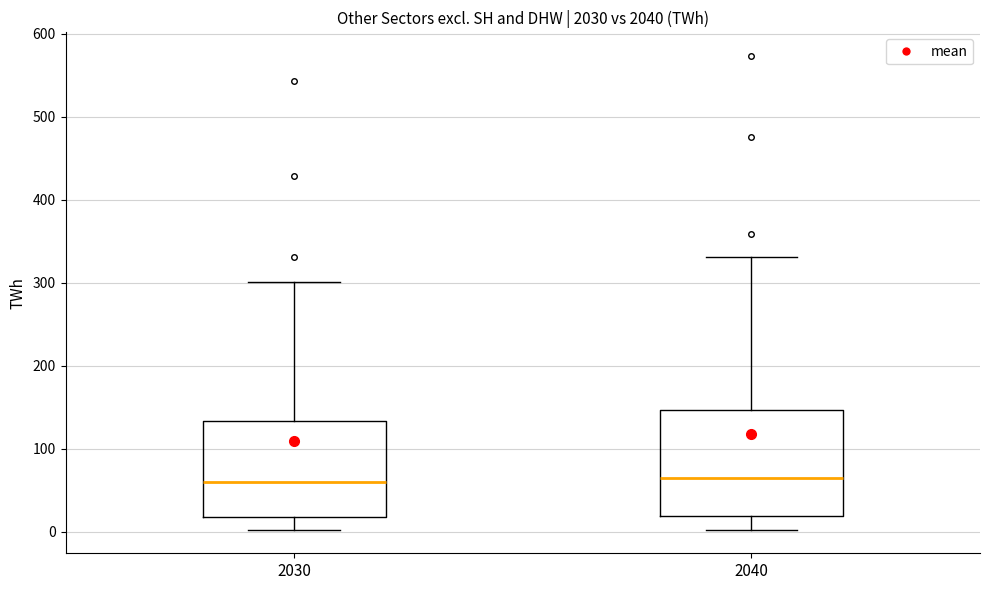

Which box is the tallest, from its lower edge to its upper edge?

2040